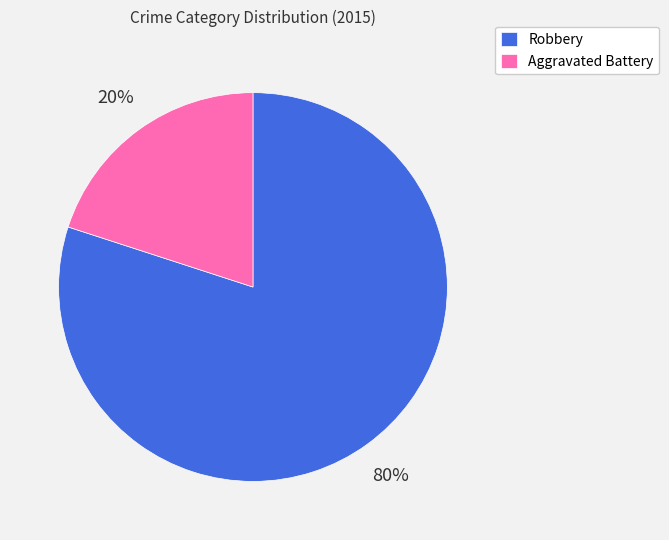

Is it true that Aggravated Battery is 5% of the pie?

False